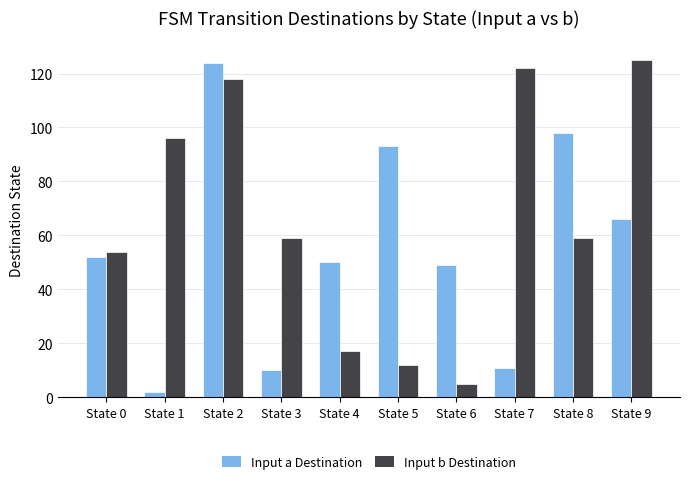

True or false: Input a Destination has a value of 89 at State 4.

False